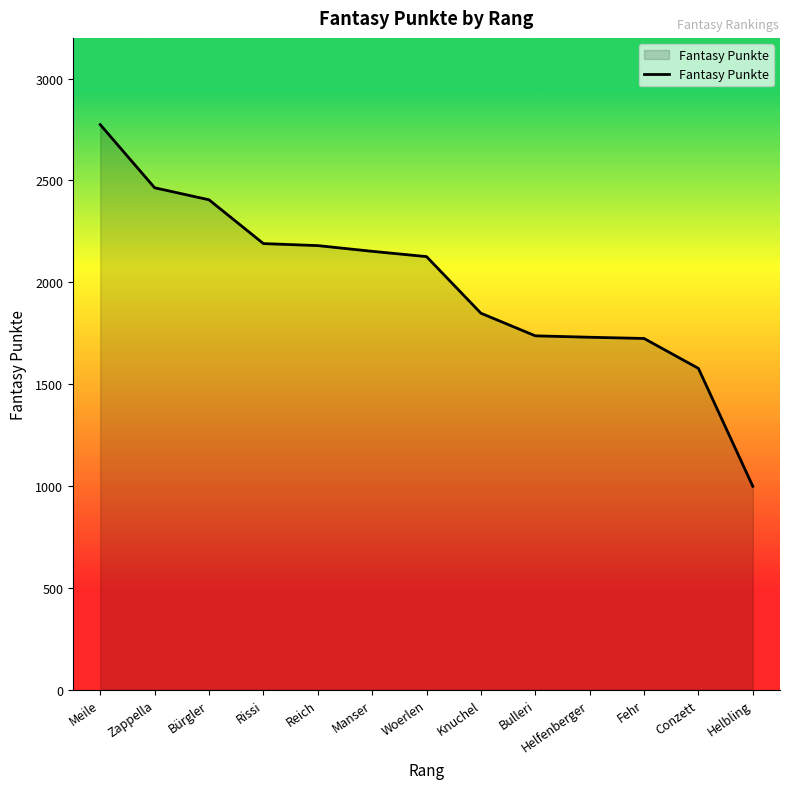

The chart shows a value of 4326 at Meile. True or false?

False